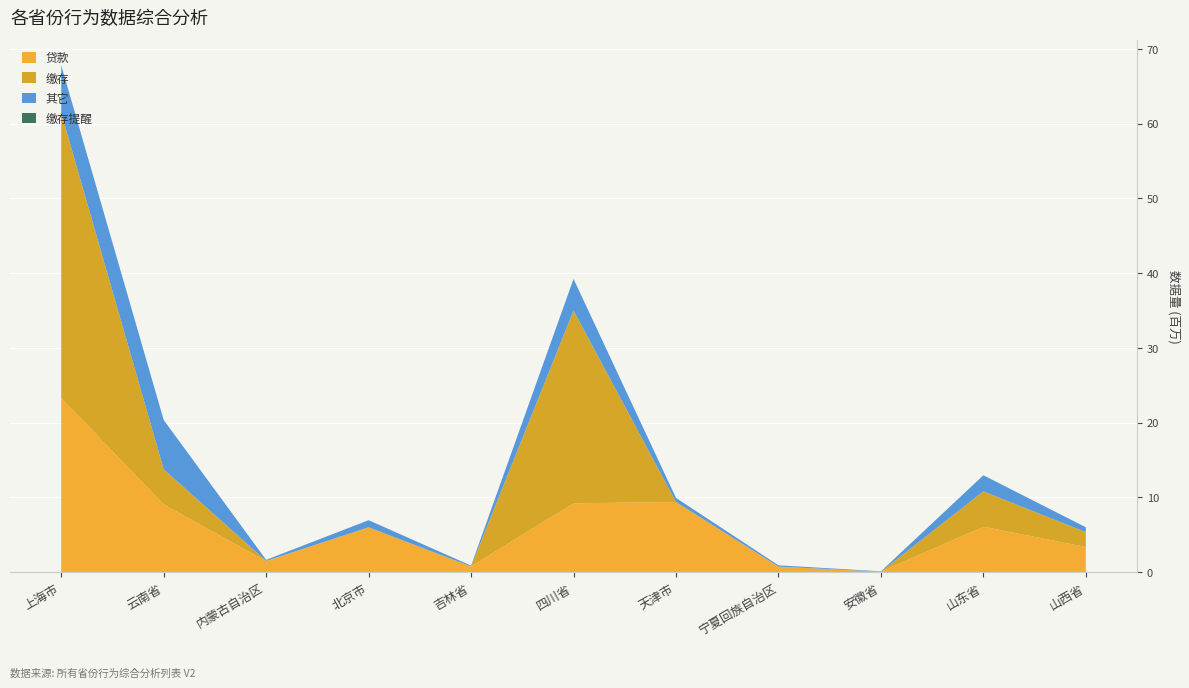

Reading left to right, transcribe all the data shown in this chart.

贷款: 上海市=23260316	云南省=9041463	内蒙古自治区=1437342	北京市=5975112	吉林省=735160	四川省=9190162	天津市=9366929	宁夏回族自治区=718256	安徽省=32308	山东省=6048742	山西省=3341720
缴存: 上海市=38174042	云南省=4708237	内蒙古自治区=42504	北京市=184	吉林省=2097	四川省=25799875	天津市=1501	宁夏回族自治区=8	安徽省=4688	山东省=4740824	山西省=1983209
其它: 上海市=6381812	云南省=6591882	内蒙古自治区=142542	北京市=956148	吉林省=110710	四川省=4228077	天津市=545961	宁夏回族自治区=175126	安徽省=51167	山东省=2152514	山西省=658487
缴存提醒: 上海市=0	云南省=0	内蒙古自治区=0	北京市=0	吉林省=0	四川省=1	天津市=0	宁夏回族自治区=0	安徽省=0	山东省=2358	山西省=0